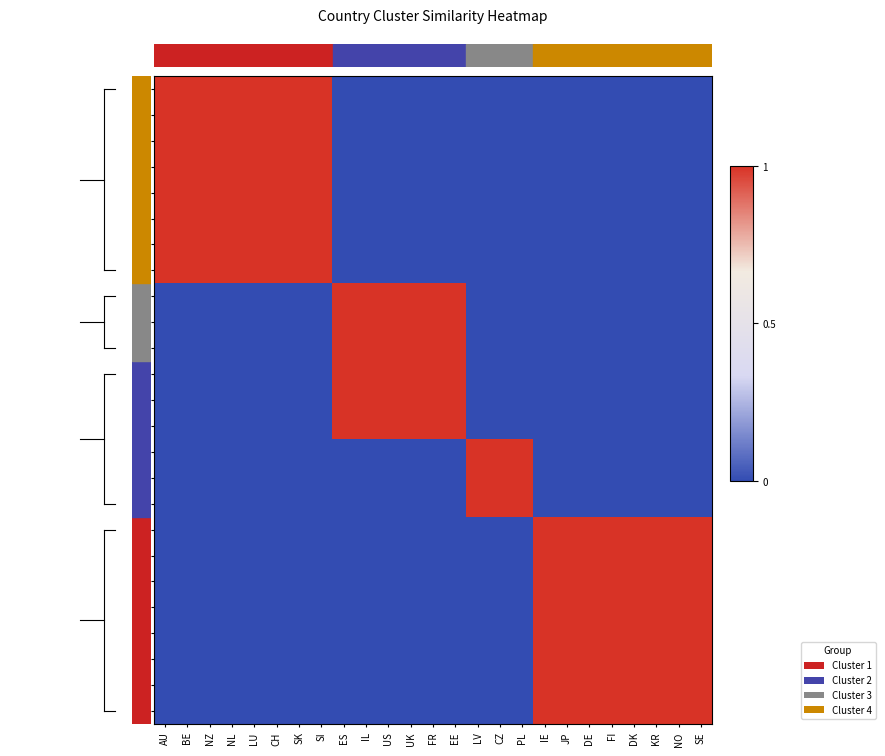

At which category does the chart reach its peak across all series?

AU